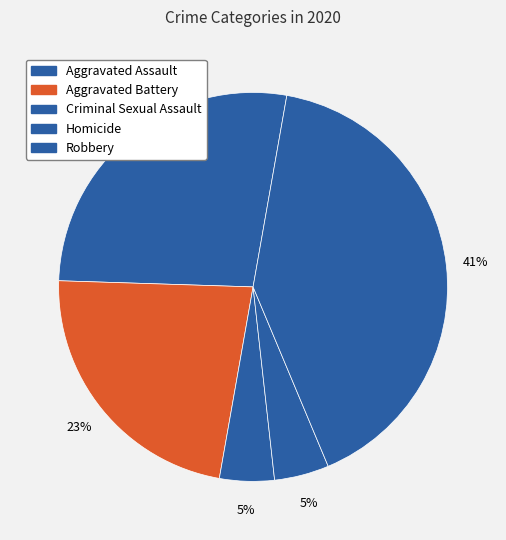

How many slices are in this pie chart?

5